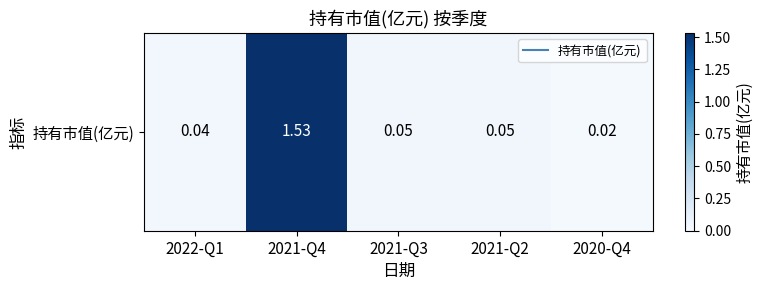

Count the number of categories in the chart.

5